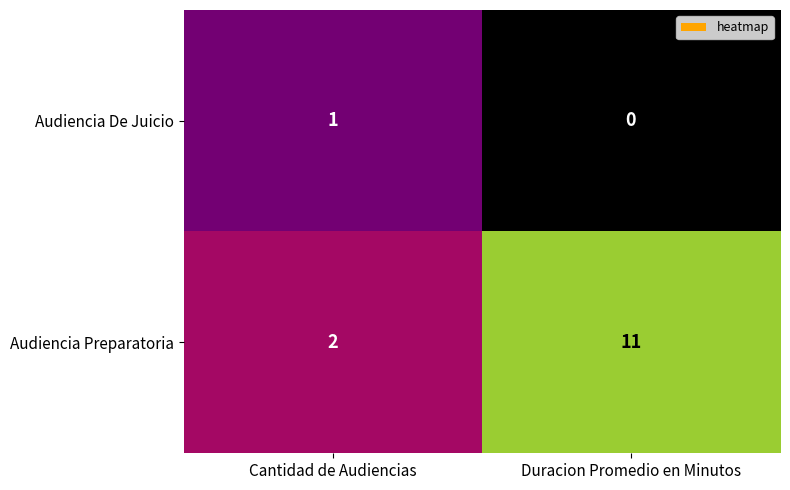

What is the difference between the maximum and minimum values in the Audiencia Preparatoria series?

9